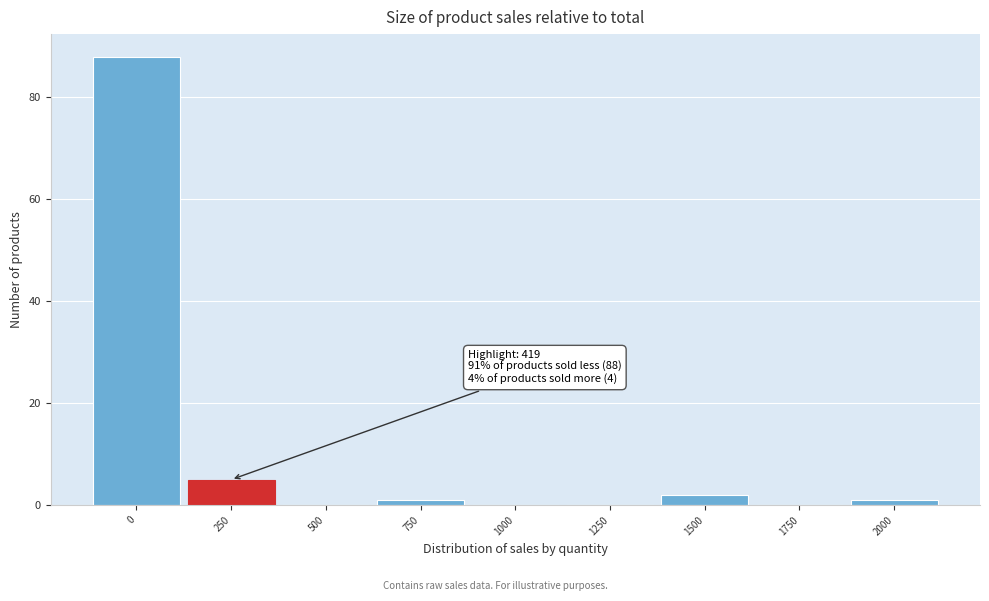

Reading left to right, list all the values displayed in this chart.

0=88	250=5	500=0	750=1	1000=0	1250=0	1500=2	1750=0	2000=1